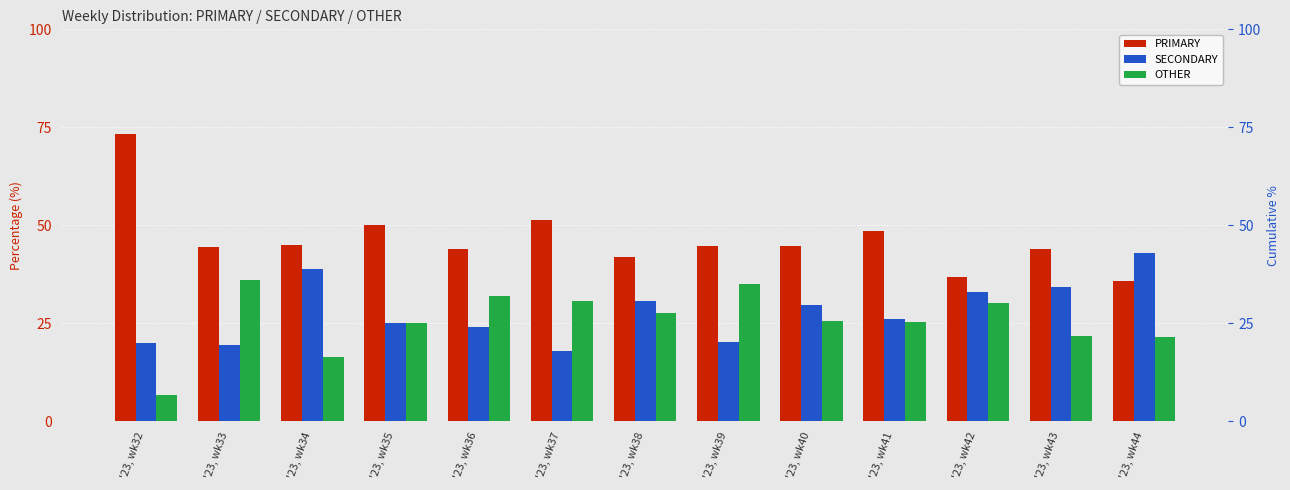

Does the chart contain any negative values?

No